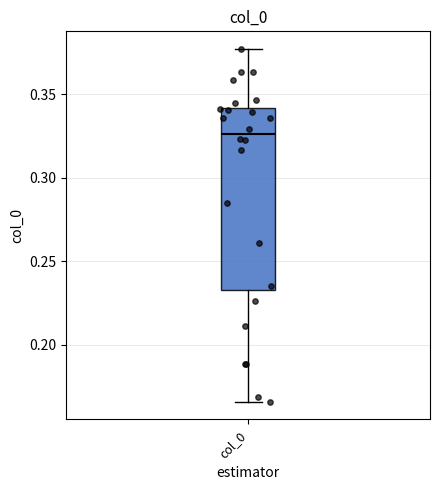

Where does the median line of the box for col_0 sit on the y-axis? The values are not printed on the chart, so give them approximately, as read against the axis.

0.325